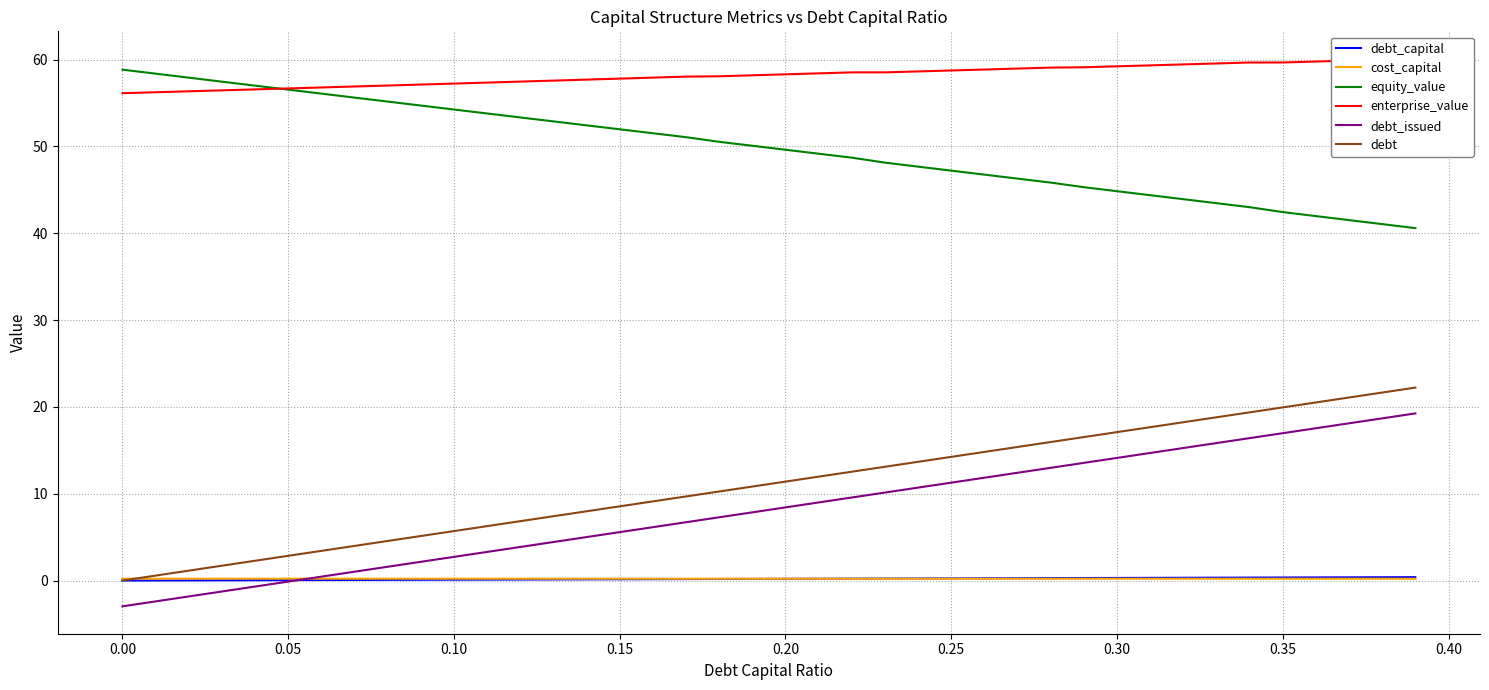

True or false: cost_capital and equity_value intersect in this chart.

False